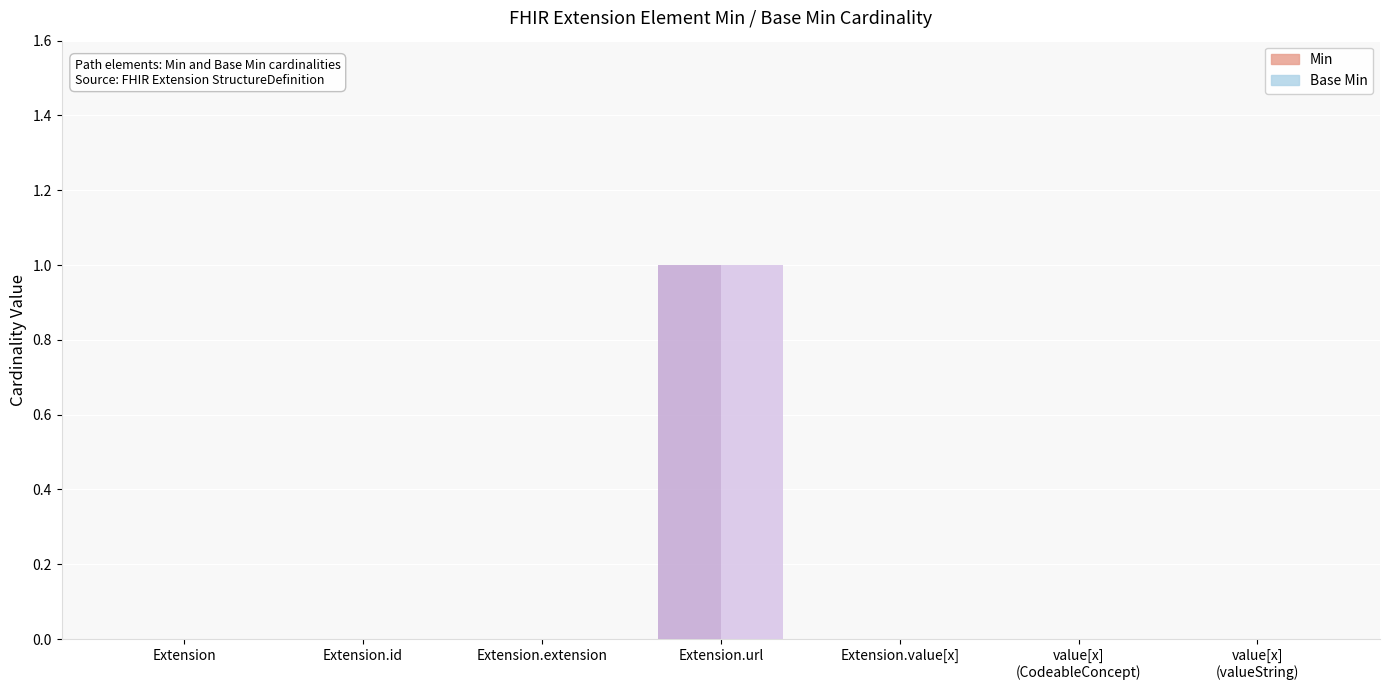

Is it true that Min equals 0 at value[x]
(CodeableConcept)?

True